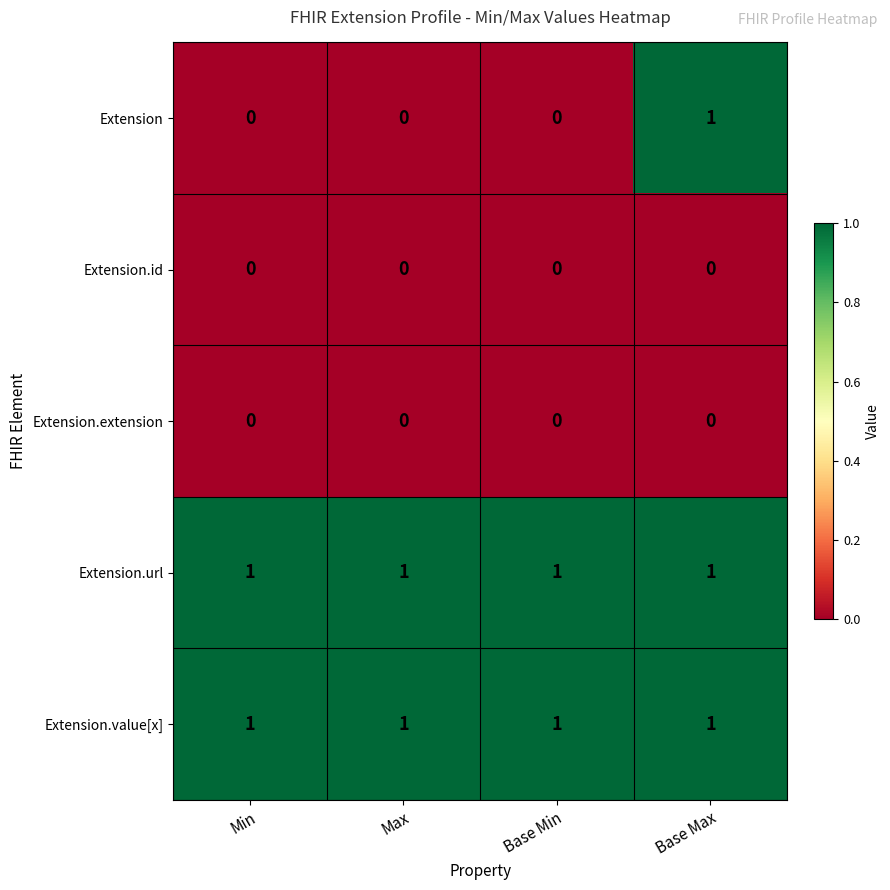

True or false: Extension.value[x] has a value of 1 at Base Min.

True